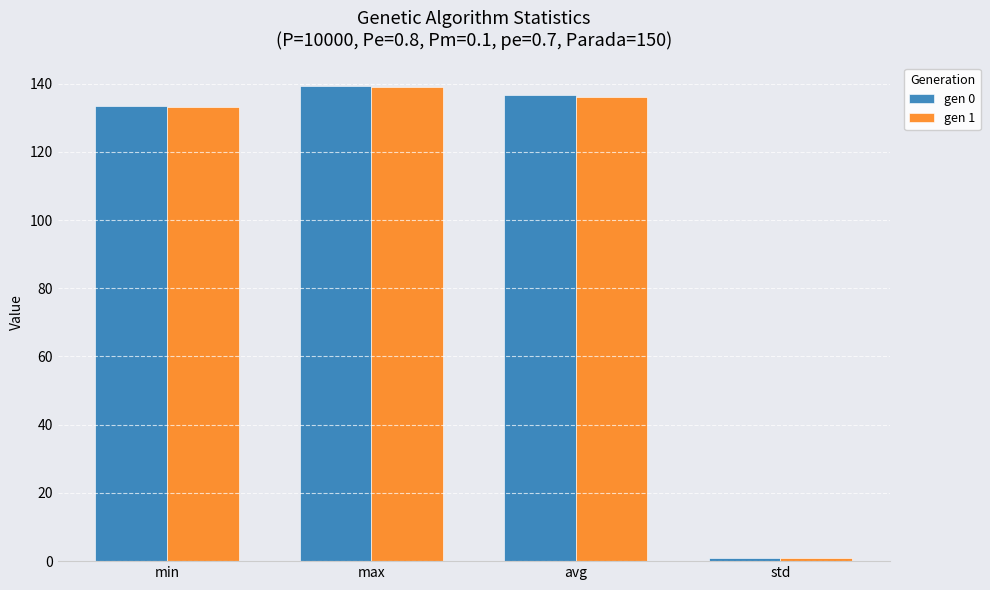

List the labels in order of gen 1 value, largest first.

max, avg, min, std